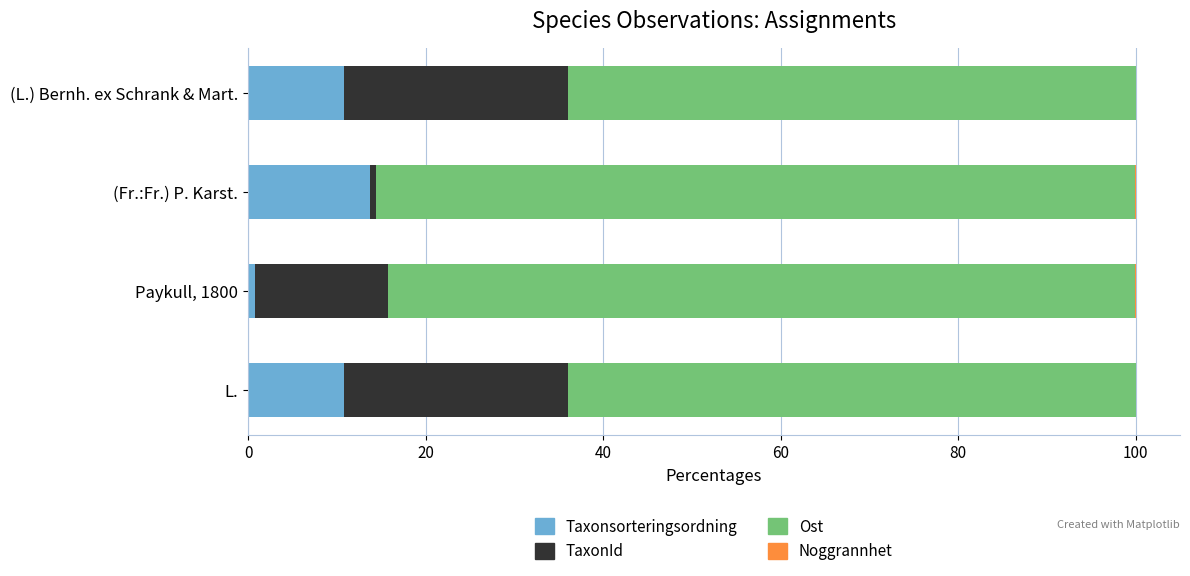

Which category has the highest value in the Taxonsorteringsordning series?

(Fr.:Fr.) P. Karst.